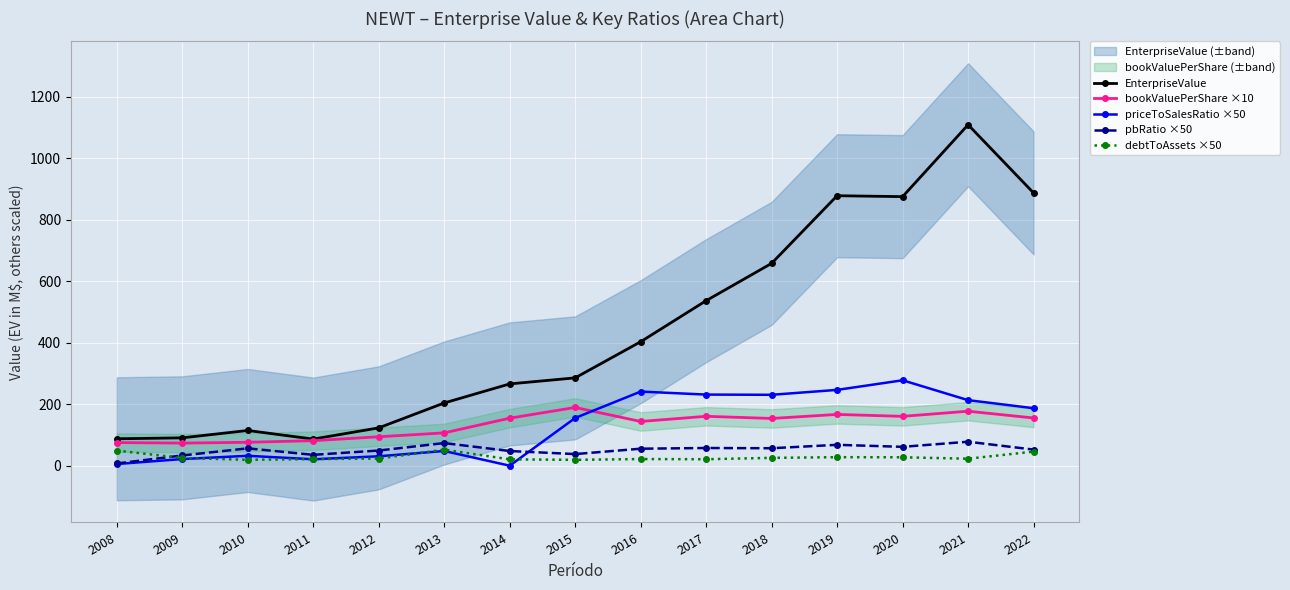

Where is EnterpriseValue nearest to the value 597?

2017